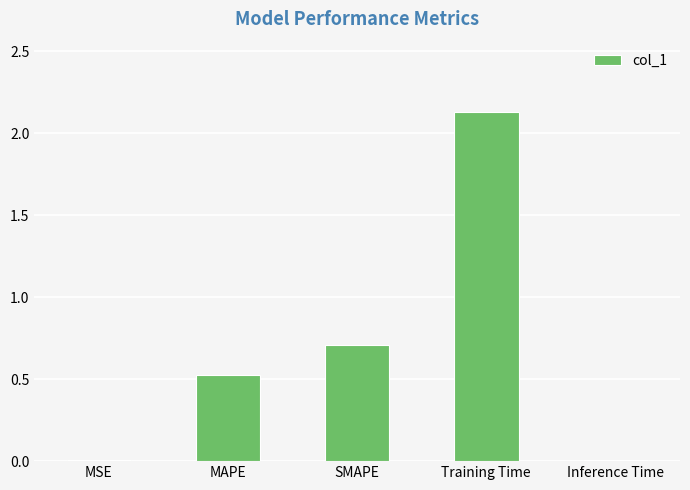

True or false: the data shows 3.3 at Training Time.

False